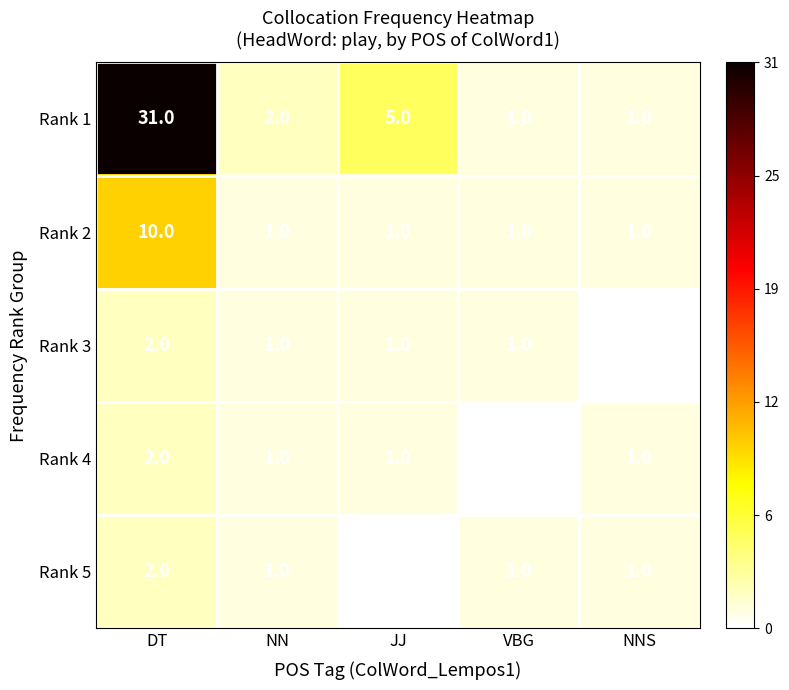

True or false: Rank 3 has a value of 1 at DT.

False